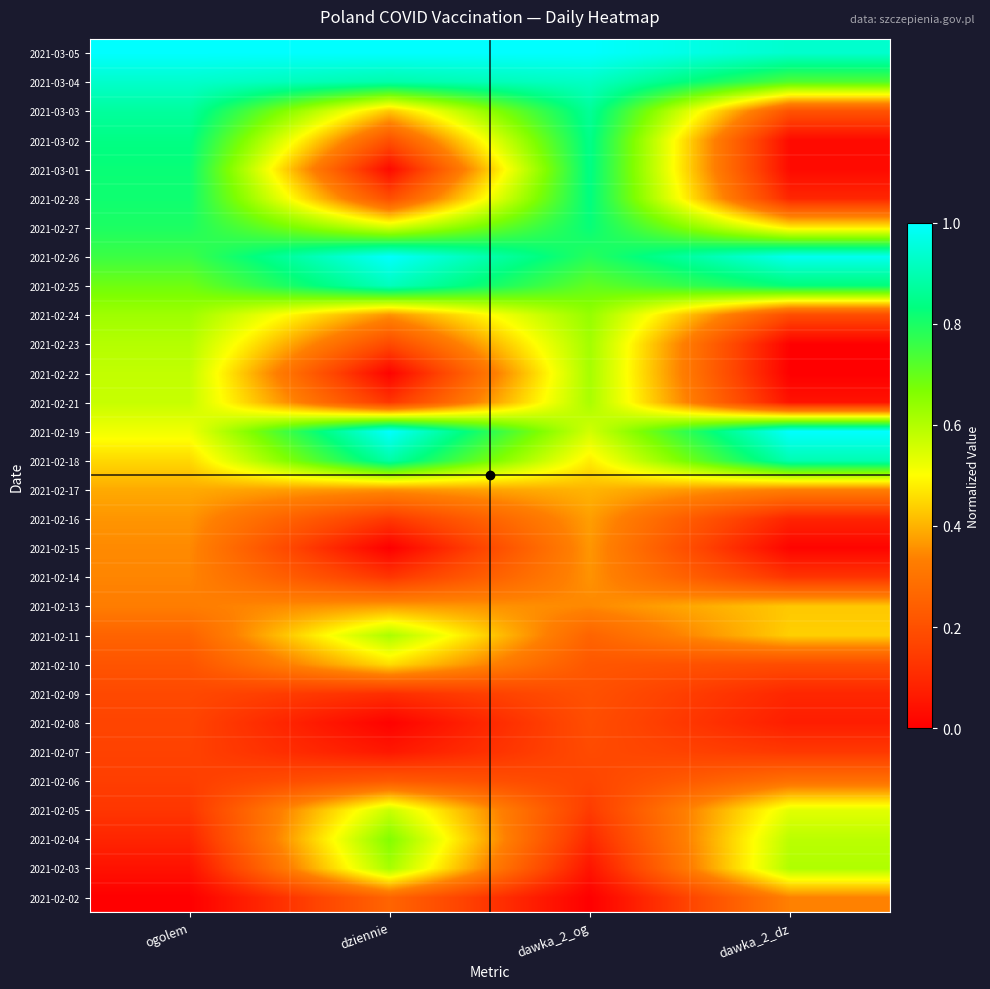

Reading right to left, list all the values displayed in this chart.

2021-02-02: dawka_2_dz=0.3	dawka_2_og=0.0	dziennie=0.3	ogolem=0.0
2021-02-03: dawka_2_dz=0.6	dawka_2_og=0.0	dziennie=0.6	ogolem=0.0
2021-02-04: dawka_2_dz=0.6	dawka_2_og=0.1	dziennie=0.7	ogolem=0.1
2021-02-05: dawka_2_dz=0.5	dawka_2_og=0.1	dziennie=0.6	ogolem=0.1
2021-02-06: dawka_2_dz=0.3	dawka_2_og=0.2	dziennie=0.2	ogolem=0.2
2021-02-07: dawka_2_dz=0.1	dawka_2_og=0.2	dziennie=0.1	ogolem=0.2
2021-02-08: dawka_2_dz=0.1	dawka_2_og=0.2	dziennie=0.0	ogolem=0.2
2021-02-09: dawka_2_dz=0.1	dawka_2_og=0.2	dziennie=0.1	ogolem=0.2
2021-02-10: dawka_2_dz=0.2	dawka_2_og=0.2	dziennie=0.5	ogolem=0.2
2021-02-11: dawka_2_dz=0.4	dawka_2_og=0.3	dziennie=0.6	ogolem=0.3
2021-02-13: dawka_2_dz=0.4	dawka_2_og=0.3	dziennie=0.4	ogolem=0.3
2021-02-14: dawka_2_dz=0.1	dawka_2_og=0.4	dziennie=0.1	ogolem=0.3
2021-02-15: dawka_2_dz=0.0	dawka_2_og=0.4	dziennie=0.0	ogolem=0.3
2021-02-16: dawka_2_dz=0.1	dawka_2_og=0.4	dziennie=0.1	ogolem=0.4
2021-02-17: dawka_2_dz=0.3	dawka_2_og=0.4	dziennie=0.4	ogolem=0.4
2021-02-18: dawka_2_dz=0.9	dawka_2_og=0.5	dziennie=0.9	ogolem=0.5
2021-02-19: dawka_2_dz=1.0	dawka_2_og=0.6	dziennie=1.0	ogolem=0.5
2021-02-21: dawka_2_dz=0.0	dawka_2_og=0.6	dziennie=0.1	ogolem=0.6
2021-02-22: dawka_2_dz=0.0	dawka_2_og=0.6	dziennie=0.0	ogolem=0.6
2021-02-23: dawka_2_dz=0.0	dawka_2_og=0.6	dziennie=0.2	ogolem=0.6
2021-02-24: dawka_2_dz=0.2	dawka_2_og=0.6	dziennie=0.4	ogolem=0.6
2021-02-25: dawka_2_dz=0.8	dawka_2_og=0.7	dziennie=0.9	ogolem=0.7
2021-02-26: dawka_2_dz=1.0	dawka_2_og=0.8	dziennie=1.0	ogolem=0.8
2021-02-27: dawka_2_dz=0.5	dawka_2_og=0.8	dziennie=0.6	ogolem=0.8
2021-02-28: dawka_2_dz=0.1	dawka_2_og=0.8	dziennie=0.2	ogolem=0.8
2021-03-01: dawka_2_dz=0.0	dawka_2_og=0.8	dziennie=0.0	ogolem=0.8
2021-03-02: dawka_2_dz=0.0	dawka_2_og=0.8	dziennie=0.2	ogolem=0.8
2021-03-03: dawka_2_dz=0.2	dawka_2_og=0.9	dziennie=0.4	ogolem=0.9
2021-03-04: dawka_2_dz=0.7	dawka_2_og=0.9	dziennie=0.9	ogolem=0.9
2021-03-05: dawka_2_dz=0.9	dawka_2_og=1.0	dziennie=1.0	ogolem=1.0